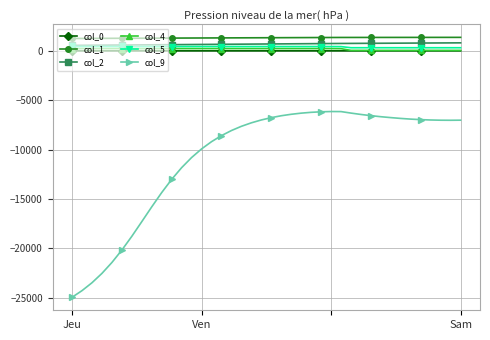

Which series has the widest spread of values?

col_9